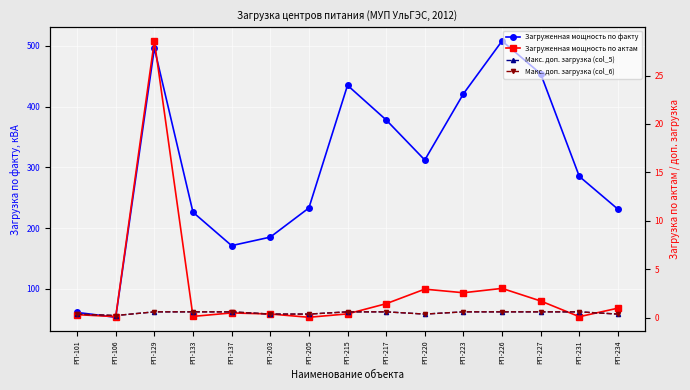

What is the total value across all series at РП-215?

436.7